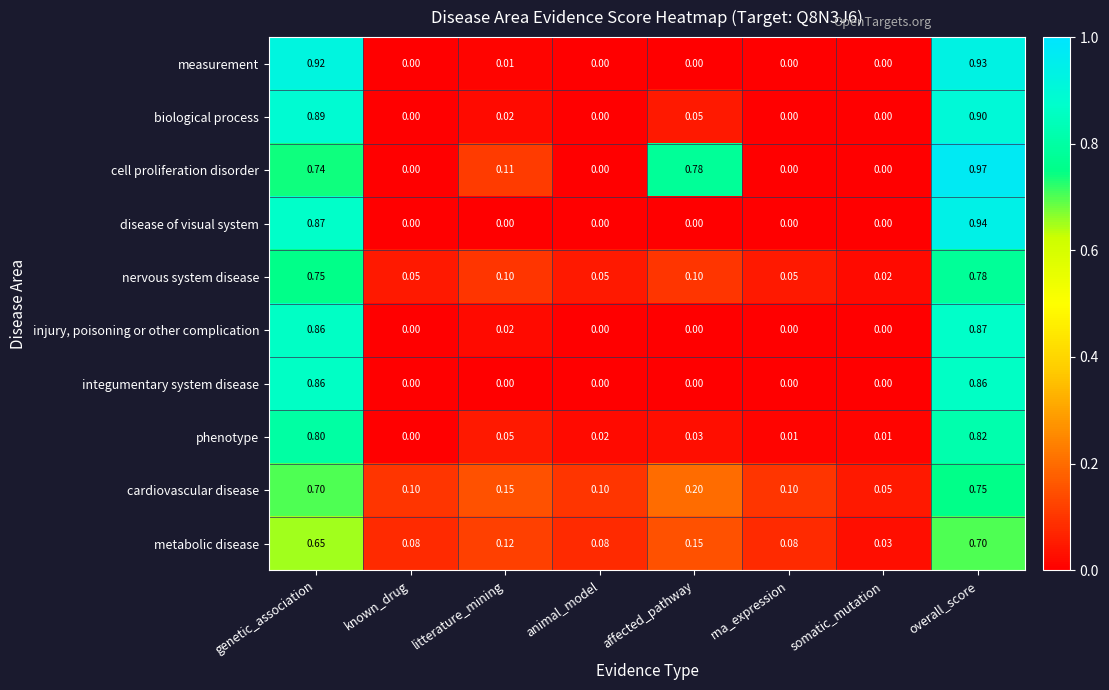

At which label does phenotype reach its minimum?

known_drug